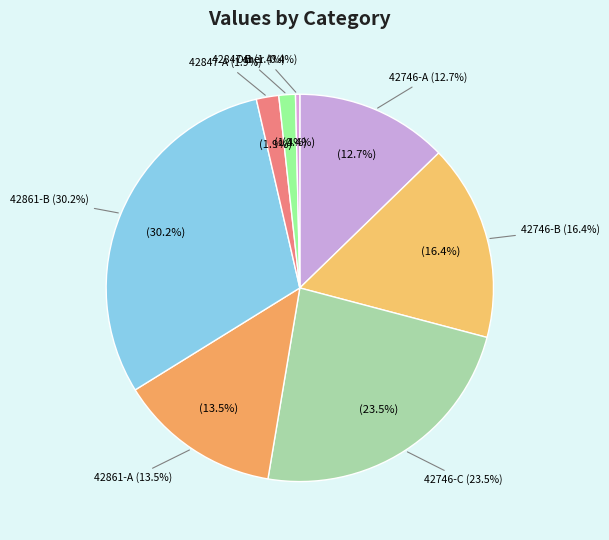

How many slices are in this pie chart?

8